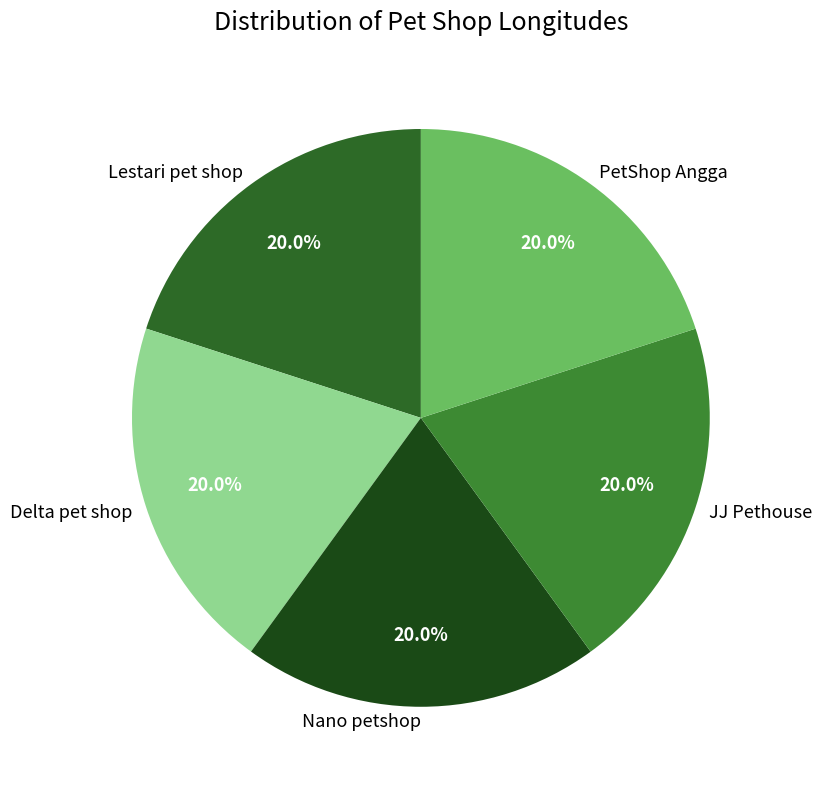

How many slices are in this pie chart?

5